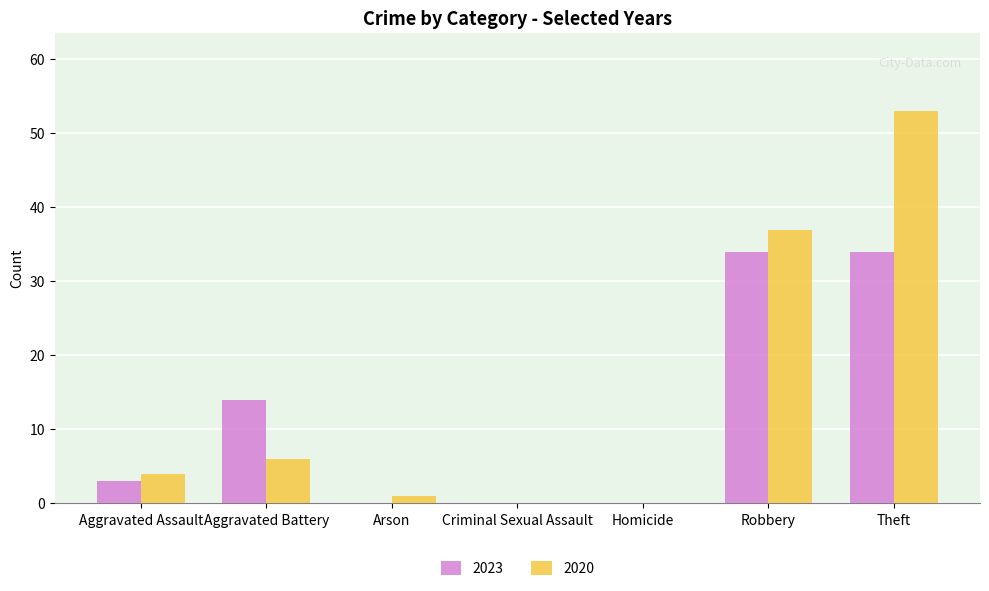

Is it true that 2023 equals 3 at Aggravated Assault?

True